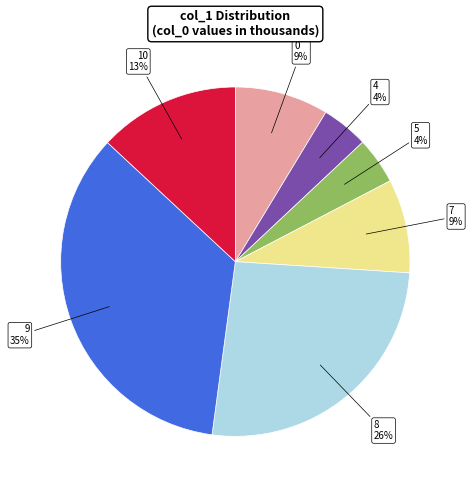

Is there any slice that represents more than half of the pie?

No